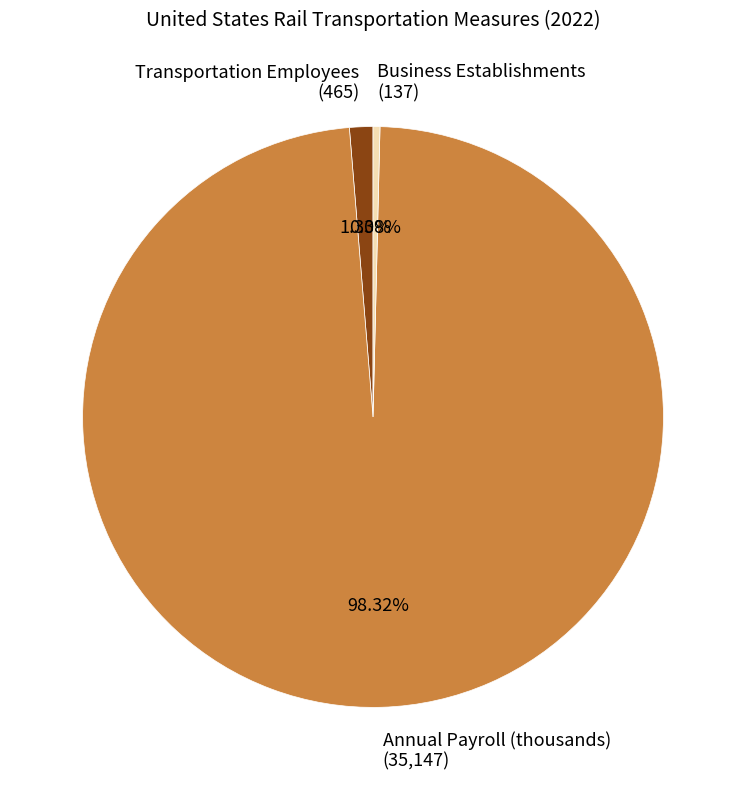

What portion of the pie excludes Annual Payroll (thousands)?

1.7%